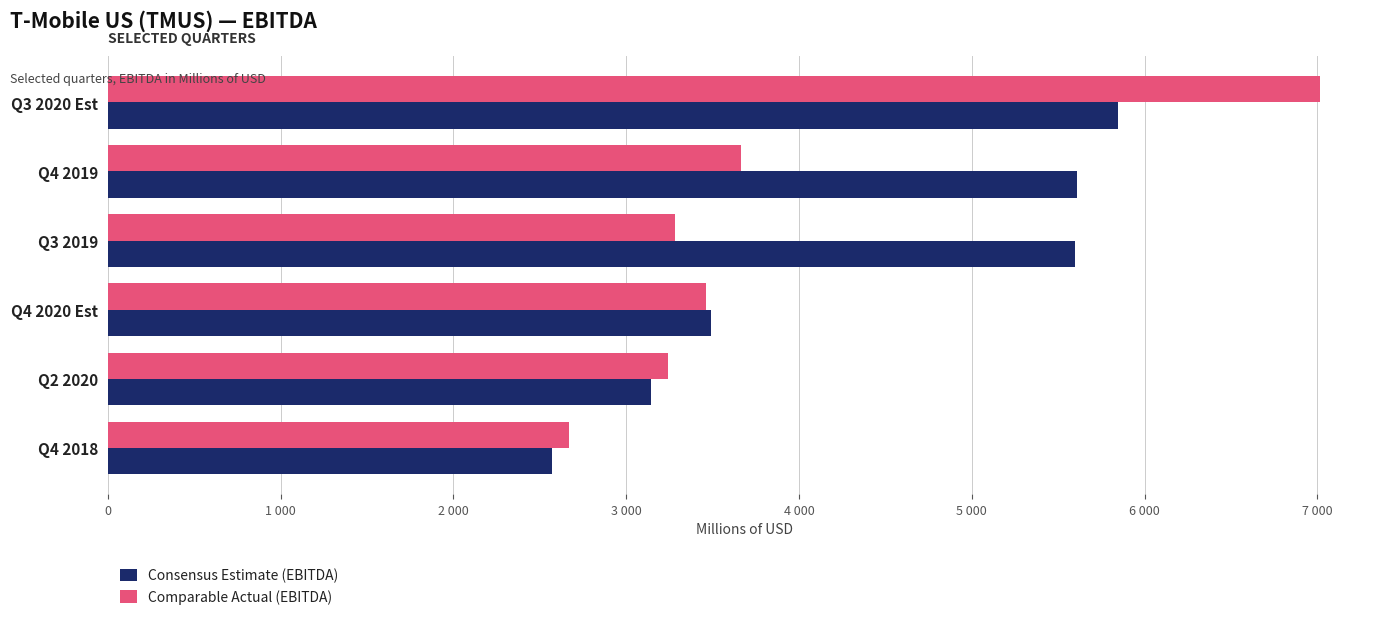

What is the minimum value for Comparable Actual (EBITDA)?

2668.0